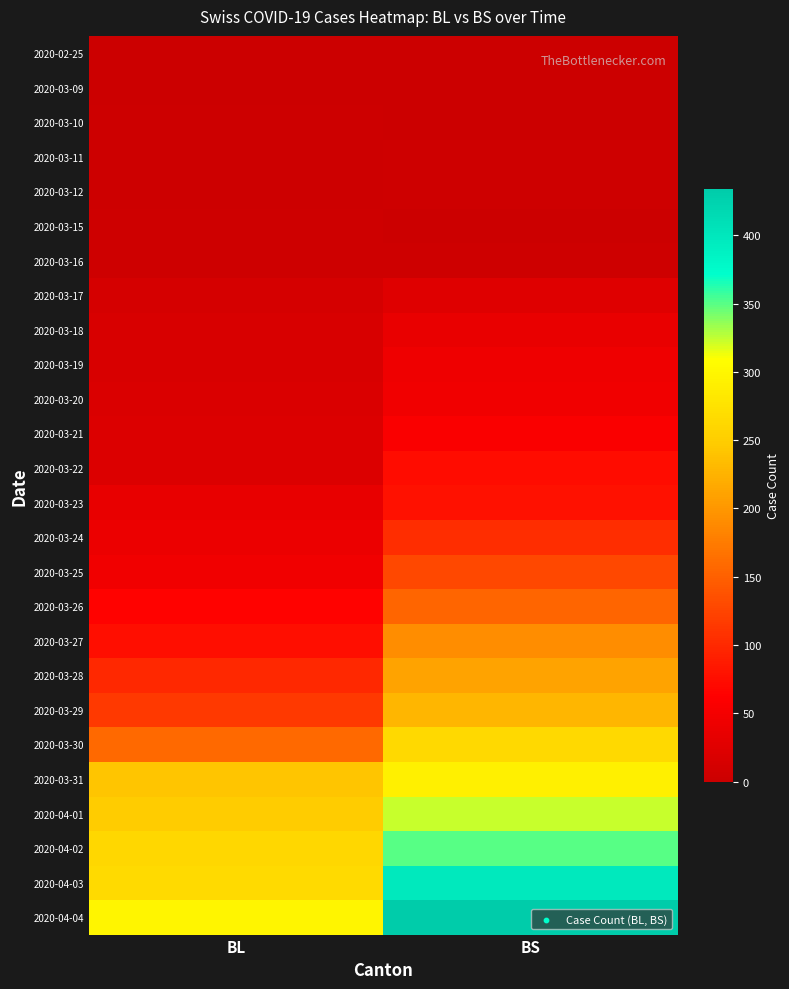

Which label corresponds to the largest value in the chart?

BS